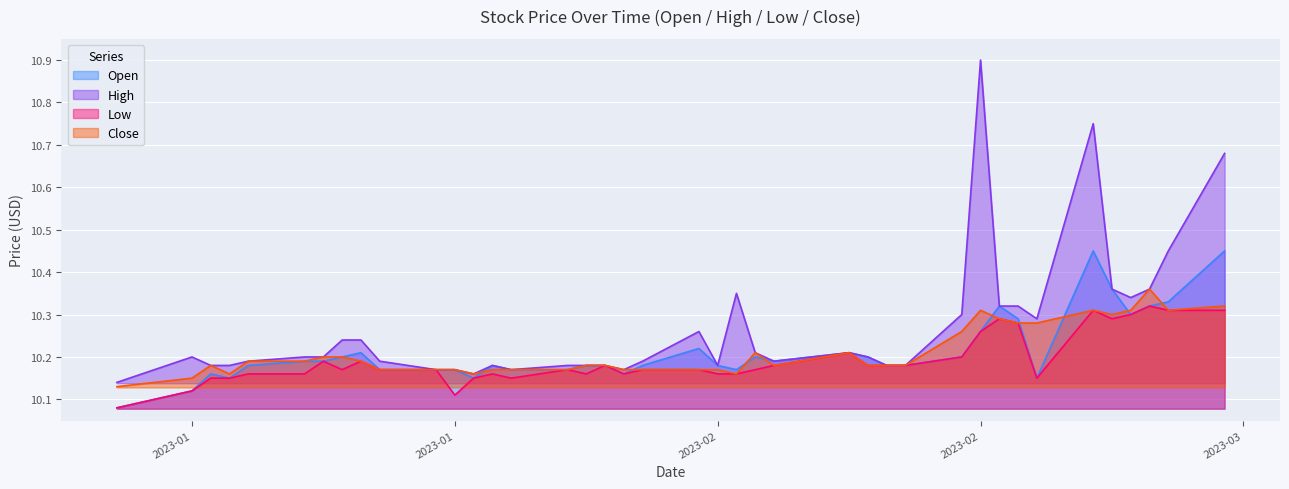

True or false: Close and Low cross at least once.

False